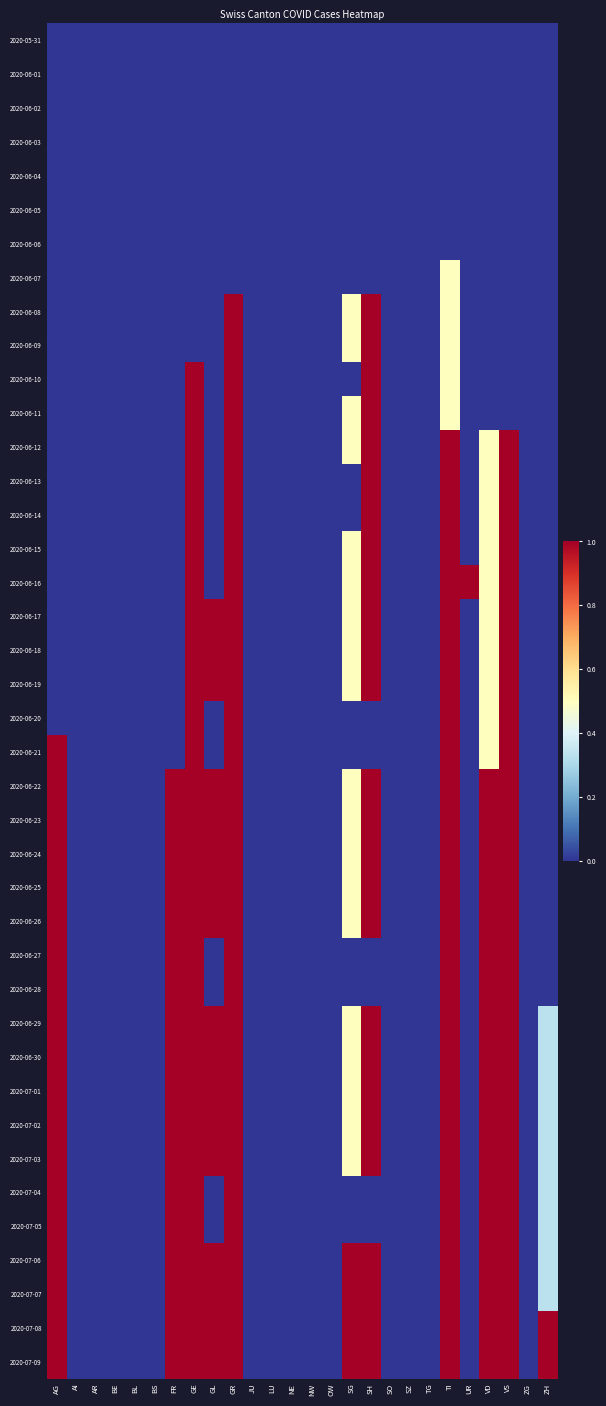

Reading right to left, what are all the values shown in this chart?

2020-05-31: ZH=0.0	ZG=0.0	VS=0.0	VD=0.0	UR=0.0	TI=0.0	TG=0.0	SZ=0.0	SO=0.0	SH=0.0	SG=0.0	OW=0.0	NW=0.0	NE=0.0	LU=0.0	JU=0.0	GR=0.0	GL=0.0	GE=0.0	FR=0.0	BS=0.0	BL=0.0	BE=0.0	AR=0.0	AI=0.0	AG=0.0
2020-06-01: ZH=0.0	ZG=0.0	VS=0.0	VD=0.0	UR=0.0	TI=0.0	TG=0.0	SZ=0.0	SO=0.0	SH=0.0	SG=0.0	OW=0.0	NW=0.0	NE=0.0	LU=0.0	JU=0.0	GR=0.0	GL=0.0	GE=0.0	FR=0.0	BS=0.0	BL=0.0	BE=0.0	AR=0.0	AI=0.0	AG=0.0
2020-06-02: ZH=0.0	ZG=0.0	VS=0.0	VD=0.0	UR=0.0	TI=0.0	TG=0.0	SZ=0.0	SO=0.0	SH=0.0	SG=0.0	OW=0.0	NW=0.0	NE=0.0	LU=0.0	JU=0.0	GR=0.0	GL=0.0	GE=0.0	FR=0.0	BS=0.0	BL=0.0	BE=0.0	AR=0.0	AI=0.0	AG=0.0
2020-06-03: ZH=0.0	ZG=0.0	VS=0.0	VD=0.0	UR=0.0	TI=0.0	TG=0.0	SZ=0.0	SO=0.0	SH=0.0	SG=0.0	OW=0.0	NW=0.0	NE=0.0	LU=0.0	JU=0.0	GR=0.0	GL=0.0	GE=0.0	FR=0.0	BS=0.0	BL=0.0	BE=0.0	AR=0.0	AI=0.0	AG=0.0
2020-06-04: ZH=0.0	ZG=0.0	VS=0.0	VD=0.0	UR=0.0	TI=0.0	TG=0.0	SZ=0.0	SO=0.0	SH=0.0	SG=0.0	OW=0.0	NW=0.0	NE=0.0	LU=0.0	JU=0.0	GR=0.0	GL=0.0	GE=0.0	FR=0.0	BS=0.0	BL=0.0	BE=0.0	AR=0.0	AI=0.0	AG=0.0
2020-06-05: ZH=0.0	ZG=0.0	VS=0.0	VD=0.0	UR=0.0	TI=0.0	TG=0.0	SZ=0.0	SO=0.0	SH=0.0	SG=0.0	OW=0.0	NW=0.0	NE=0.0	LU=0.0	JU=0.0	GR=0.0	GL=0.0	GE=0.0	FR=0.0	BS=0.0	BL=0.0	BE=0.0	AR=0.0	AI=0.0	AG=0.0
2020-06-06: ZH=0.0	ZG=0.0	VS=0.0	VD=0.0	UR=0.0	TI=0.0	TG=0.0	SZ=0.0	SO=0.0	SH=0.0	SG=0.0	OW=0.0	NW=0.0	NE=0.0	LU=0.0	JU=0.0	GR=0.0	GL=0.0	GE=0.0	FR=0.0	BS=0.0	BL=0.0	BE=0.0	AR=0.0	AI=0.0	AG=0.0
2020-06-07: ZH=0.0	ZG=0.0	VS=0.0	VD=0.0	UR=0.0	TI=0.5	TG=0.0	SZ=0.0	SO=0.0	SH=0.0	SG=0.0	OW=0.0	NW=0.0	NE=0.0	LU=0.0	JU=0.0	GR=0.0	GL=0.0	GE=0.0	FR=0.0	BS=0.0	BL=0.0	BE=0.0	AR=0.0	AI=0.0	AG=0.0
2020-06-08: ZH=0.0	ZG=0.0	VS=0.0	VD=0.0	UR=0.0	TI=0.5	TG=0.0	SZ=0.0	SO=0.0	SH=1.0	SG=0.5	OW=0.0	NW=0.0	NE=0.0	LU=0.0	JU=0.0	GR=1.0	GL=0.0	GE=0.0	FR=0.0	BS=0.0	BL=0.0	BE=0.0	AR=0.0	AI=0.0	AG=0.0
2020-06-09: ZH=0.0	ZG=0.0	VS=0.0	VD=0.0	UR=0.0	TI=0.5	TG=0.0	SZ=0.0	SO=0.0	SH=1.0	SG=0.5	OW=0.0	NW=0.0	NE=0.0	LU=0.0	JU=0.0	GR=1.0	GL=0.0	GE=0.0	FR=0.0	BS=0.0	BL=0.0	BE=0.0	AR=0.0	AI=0.0	AG=0.0
2020-06-10: ZH=0.0	ZG=0.0	VS=0.0	VD=0.0	UR=0.0	TI=0.5	TG=0.0	SZ=0.0	SO=0.0	SH=1.0	SG=0.0	OW=0.0	NW=0.0	NE=0.0	LU=0.0	JU=0.0	GR=1.0	GL=0.0	GE=1.0	FR=0.0	BS=0.0	BL=0.0	BE=0.0	AR=0.0	AI=0.0	AG=0.0
2020-06-11: ZH=0.0	ZG=0.0	VS=0.0	VD=0.0	UR=0.0	TI=0.5	TG=0.0	SZ=0.0	SO=0.0	SH=1.0	SG=0.5	OW=0.0	NW=0.0	NE=0.0	LU=0.0	JU=0.0	GR=1.0	GL=0.0	GE=1.0	FR=0.0	BS=0.0	BL=0.0	BE=0.0	AR=0.0	AI=0.0	AG=0.0
2020-06-12: ZH=0.0	ZG=0.0	VS=1.0	VD=0.5	UR=0.0	TI=1.0	TG=0.0	SZ=0.0	SO=0.0	SH=1.0	SG=0.5	OW=0.0	NW=0.0	NE=0.0	LU=0.0	JU=0.0	GR=1.0	GL=0.0	GE=1.0	FR=0.0	BS=0.0	BL=0.0	BE=0.0	AR=0.0	AI=0.0	AG=0.0
2020-06-13: ZH=0.0	ZG=0.0	VS=1.0	VD=0.5	UR=0.0	TI=1.0	TG=0.0	SZ=0.0	SO=0.0	SH=1.0	SG=0.0	OW=0.0	NW=0.0	NE=0.0	LU=0.0	JU=0.0	GR=1.0	GL=0.0	GE=1.0	FR=0.0	BS=0.0	BL=0.0	BE=0.0	AR=0.0	AI=0.0	AG=0.0
2020-06-14: ZH=0.0	ZG=0.0	VS=1.0	VD=0.5	UR=0.0	TI=1.0	TG=0.0	SZ=0.0	SO=0.0	SH=1.0	SG=0.0	OW=0.0	NW=0.0	NE=0.0	LU=0.0	JU=0.0	GR=1.0	GL=0.0	GE=1.0	FR=0.0	BS=0.0	BL=0.0	BE=0.0	AR=0.0	AI=0.0	AG=0.0
2020-06-15: ZH=0.0	ZG=0.0	VS=1.0	VD=0.5	UR=0.0	TI=1.0	TG=0.0	SZ=0.0	SO=0.0	SH=1.0	SG=0.5	OW=0.0	NW=0.0	NE=0.0	LU=0.0	JU=0.0	GR=1.0	GL=0.0	GE=1.0	FR=0.0	BS=0.0	BL=0.0	BE=0.0	AR=0.0	AI=0.0	AG=0.0
2020-06-16: ZH=0.0	ZG=0.0	VS=1.0	VD=0.5	UR=1.0	TI=1.0	TG=0.0	SZ=0.0	SO=0.0	SH=1.0	SG=0.5	OW=0.0	NW=0.0	NE=0.0	LU=0.0	JU=0.0	GR=1.0	GL=0.0	GE=1.0	FR=0.0	BS=0.0	BL=0.0	BE=0.0	AR=0.0	AI=0.0	AG=0.0
2020-06-17: ZH=0.0	ZG=0.0	VS=1.0	VD=0.5	UR=0.0	TI=1.0	TG=0.0	SZ=0.0	SO=0.0	SH=1.0	SG=0.5	OW=0.0	NW=0.0	NE=0.0	LU=0.0	JU=0.0	GR=1.0	GL=1.0	GE=1.0	FR=0.0	BS=0.0	BL=0.0	BE=0.0	AR=0.0	AI=0.0	AG=0.0
2020-06-18: ZH=0.0	ZG=0.0	VS=1.0	VD=0.5	UR=0.0	TI=1.0	TG=0.0	SZ=0.0	SO=0.0	SH=1.0	SG=0.5	OW=0.0	NW=0.0	NE=0.0	LU=0.0	JU=0.0	GR=1.0	GL=1.0	GE=1.0	FR=0.0	BS=0.0	BL=0.0	BE=0.0	AR=0.0	AI=0.0	AG=0.0
2020-06-19: ZH=0.0	ZG=0.0	VS=1.0	VD=0.5	UR=0.0	TI=1.0	TG=0.0	SZ=0.0	SO=0.0	SH=1.0	SG=0.5	OW=0.0	NW=0.0	NE=0.0	LU=0.0	JU=0.0	GR=1.0	GL=1.0	GE=1.0	FR=0.0	BS=0.0	BL=0.0	BE=0.0	AR=0.0	AI=0.0	AG=0.0
2020-06-20: ZH=0.0	ZG=0.0	VS=1.0	VD=0.5	UR=0.0	TI=1.0	TG=0.0	SZ=0.0	SO=0.0	SH=0.0	SG=0.0	OW=0.0	NW=0.0	NE=0.0	LU=0.0	JU=0.0	GR=1.0	GL=0.0	GE=1.0	FR=0.0	BS=0.0	BL=0.0	BE=0.0	AR=0.0	AI=0.0	AG=0.0
2020-06-21: ZH=0.0	ZG=0.0	VS=1.0	VD=0.5	UR=0.0	TI=1.0	TG=0.0	SZ=0.0	SO=0.0	SH=0.0	SG=0.0	OW=0.0	NW=0.0	NE=0.0	LU=0.0	JU=0.0	GR=1.0	GL=0.0	GE=1.0	FR=0.0	BS=0.0	BL=0.0	BE=0.0	AR=0.0	AI=0.0	AG=1.0
2020-06-22: ZH=0.0	ZG=0.0	VS=1.0	VD=1.0	UR=0.0	TI=1.0	TG=0.0	SZ=0.0	SO=0.0	SH=1.0	SG=0.5	OW=0.0	NW=0.0	NE=0.0	LU=0.0	JU=0.0	GR=1.0	GL=1.0	GE=1.0	FR=1.0	BS=0.0	BL=0.0	BE=0.0	AR=0.0	AI=0.0	AG=1.0
2020-06-23: ZH=0.0	ZG=0.0	VS=1.0	VD=1.0	UR=0.0	TI=1.0	TG=0.0	SZ=0.0	SO=0.0	SH=1.0	SG=0.5	OW=0.0	NW=0.0	NE=0.0	LU=0.0	JU=0.0	GR=1.0	GL=1.0	GE=1.0	FR=1.0	BS=0.0	BL=0.0	BE=0.0	AR=0.0	AI=0.0	AG=1.0
2020-06-24: ZH=0.0	ZG=0.0	VS=1.0	VD=1.0	UR=0.0	TI=1.0	TG=0.0	SZ=0.0	SO=0.0	SH=1.0	SG=0.5	OW=0.0	NW=0.0	NE=0.0	LU=0.0	JU=0.0	GR=1.0	GL=1.0	GE=1.0	FR=1.0	BS=0.0	BL=0.0	BE=0.0	AR=0.0	AI=0.0	AG=1.0
2020-06-25: ZH=0.0	ZG=0.0	VS=1.0	VD=1.0	UR=0.0	TI=1.0	TG=0.0	SZ=0.0	SO=0.0	SH=1.0	SG=0.5	OW=0.0	NW=0.0	NE=0.0	LU=0.0	JU=0.0	GR=1.0	GL=1.0	GE=1.0	FR=1.0	BS=0.0	BL=0.0	BE=0.0	AR=0.0	AI=0.0	AG=1.0
2020-06-26: ZH=0.0	ZG=0.0	VS=1.0	VD=1.0	UR=0.0	TI=1.0	TG=0.0	SZ=0.0	SO=0.0	SH=1.0	SG=0.5	OW=0.0	NW=0.0	NE=0.0	LU=0.0	JU=0.0	GR=1.0	GL=1.0	GE=1.0	FR=1.0	BS=0.0	BL=0.0	BE=0.0	AR=0.0	AI=0.0	AG=1.0
2020-06-27: ZH=0.0	ZG=0.0	VS=1.0	VD=1.0	UR=0.0	TI=1.0	TG=0.0	SZ=0.0	SO=0.0	SH=0.0	SG=0.0	OW=0.0	NW=0.0	NE=0.0	LU=0.0	JU=0.0	GR=1.0	GL=0.0	GE=1.0	FR=1.0	BS=0.0	BL=0.0	BE=0.0	AR=0.0	AI=0.0	AG=1.0
2020-06-28: ZH=0.0	ZG=0.0	VS=1.0	VD=1.0	UR=0.0	TI=1.0	TG=0.0	SZ=0.0	SO=0.0	SH=0.0	SG=0.0	OW=0.0	NW=0.0	NE=0.0	LU=0.0	JU=0.0	GR=1.0	GL=0.0	GE=1.0	FR=1.0	BS=0.0	BL=0.0	BE=0.0	AR=0.0	AI=0.0	AG=1.0
2020-06-29: ZH=0.3	ZG=0.0	VS=1.0	VD=1.0	UR=0.0	TI=1.0	TG=0.0	SZ=0.0	SO=0.0	SH=1.0	SG=0.5	OW=0.0	NW=0.0	NE=0.0	LU=0.0	JU=0.0	GR=1.0	GL=1.0	GE=1.0	FR=1.0	BS=0.0	BL=0.0	BE=0.0	AR=0.0	AI=0.0	AG=1.0
2020-06-30: ZH=0.3	ZG=0.0	VS=1.0	VD=1.0	UR=0.0	TI=1.0	TG=0.0	SZ=0.0	SO=0.0	SH=1.0	SG=0.5	OW=0.0	NW=0.0	NE=0.0	LU=0.0	JU=0.0	GR=1.0	GL=1.0	GE=1.0	FR=1.0	BS=0.0	BL=0.0	BE=0.0	AR=0.0	AI=0.0	AG=1.0
2020-07-01: ZH=0.3	ZG=0.0	VS=1.0	VD=1.0	UR=0.0	TI=1.0	TG=0.0	SZ=0.0	SO=0.0	SH=1.0	SG=0.5	OW=0.0	NW=0.0	NE=0.0	LU=0.0	JU=0.0	GR=1.0	GL=1.0	GE=1.0	FR=1.0	BS=0.0	BL=0.0	BE=0.0	AR=0.0	AI=0.0	AG=1.0
2020-07-02: ZH=0.3	ZG=0.0	VS=1.0	VD=1.0	UR=0.0	TI=1.0	TG=0.0	SZ=0.0	SO=0.0	SH=1.0	SG=0.5	OW=0.0	NW=0.0	NE=0.0	LU=0.0	JU=0.0	GR=1.0	GL=1.0	GE=1.0	FR=1.0	BS=0.0	BL=0.0	BE=0.0	AR=0.0	AI=0.0	AG=1.0
2020-07-03: ZH=0.3	ZG=0.0	VS=1.0	VD=1.0	UR=0.0	TI=1.0	TG=0.0	SZ=0.0	SO=0.0	SH=1.0	SG=0.5	OW=0.0	NW=0.0	NE=0.0	LU=0.0	JU=0.0	GR=1.0	GL=1.0	GE=1.0	FR=1.0	BS=0.0	BL=0.0	BE=0.0	AR=0.0	AI=0.0	AG=1.0
2020-07-04: ZH=0.3	ZG=0.0	VS=1.0	VD=1.0	UR=0.0	TI=1.0	TG=0.0	SZ=0.0	SO=0.0	SH=0.0	SG=0.0	OW=0.0	NW=0.0	NE=0.0	LU=0.0	JU=0.0	GR=1.0	GL=0.0	GE=1.0	FR=1.0	BS=0.0	BL=0.0	BE=0.0	AR=0.0	AI=0.0	AG=1.0
2020-07-05: ZH=0.3	ZG=0.0	VS=1.0	VD=1.0	UR=0.0	TI=1.0	TG=0.0	SZ=0.0	SO=0.0	SH=0.0	SG=0.0	OW=0.0	NW=0.0	NE=0.0	LU=0.0	JU=0.0	GR=1.0	GL=0.0	GE=1.0	FR=1.0	BS=0.0	BL=0.0	BE=0.0	AR=0.0	AI=0.0	AG=1.0
2020-07-06: ZH=0.3	ZG=0.0	VS=1.0	VD=1.0	UR=0.0	TI=1.0	TG=0.0	SZ=0.0	SO=0.0	SH=1.0	SG=1.0	OW=0.0	NW=0.0	NE=0.0	LU=0.0	JU=0.0	GR=1.0	GL=1.0	GE=1.0	FR=1.0	BS=0.0	BL=0.0	BE=0.0	AR=0.0	AI=0.0	AG=1.0
2020-07-07: ZH=0.3	ZG=0.0	VS=1.0	VD=1.0	UR=0.0	TI=1.0	TG=0.0	SZ=0.0	SO=0.0	SH=1.0	SG=1.0	OW=0.0	NW=0.0	NE=0.0	LU=0.0	JU=0.0	GR=1.0	GL=1.0	GE=1.0	FR=1.0	BS=0.0	BL=0.0	BE=0.0	AR=0.0	AI=0.0	AG=1.0
2020-07-08: ZH=1.0	ZG=0.0	VS=1.0	VD=1.0	UR=0.0	TI=1.0	TG=0.0	SZ=0.0	SO=0.0	SH=1.0	SG=1.0	OW=0.0	NW=0.0	NE=0.0	LU=0.0	JU=0.0	GR=1.0	GL=1.0	GE=1.0	FR=1.0	BS=0.0	BL=0.0	BE=0.0	AR=0.0	AI=0.0	AG=1.0
2020-07-09: ZH=1.0	ZG=0.0	VS=1.0	VD=1.0	UR=0.0	TI=1.0	TG=0.0	SZ=0.0	SO=0.0	SH=1.0	SG=1.0	OW=0.0	NW=0.0	NE=0.0	LU=0.0	JU=0.0	GR=1.0	GL=1.0	GE=1.0	FR=1.0	BS=0.0	BL=0.0	BE=0.0	AR=0.0	AI=0.0	AG=1.0